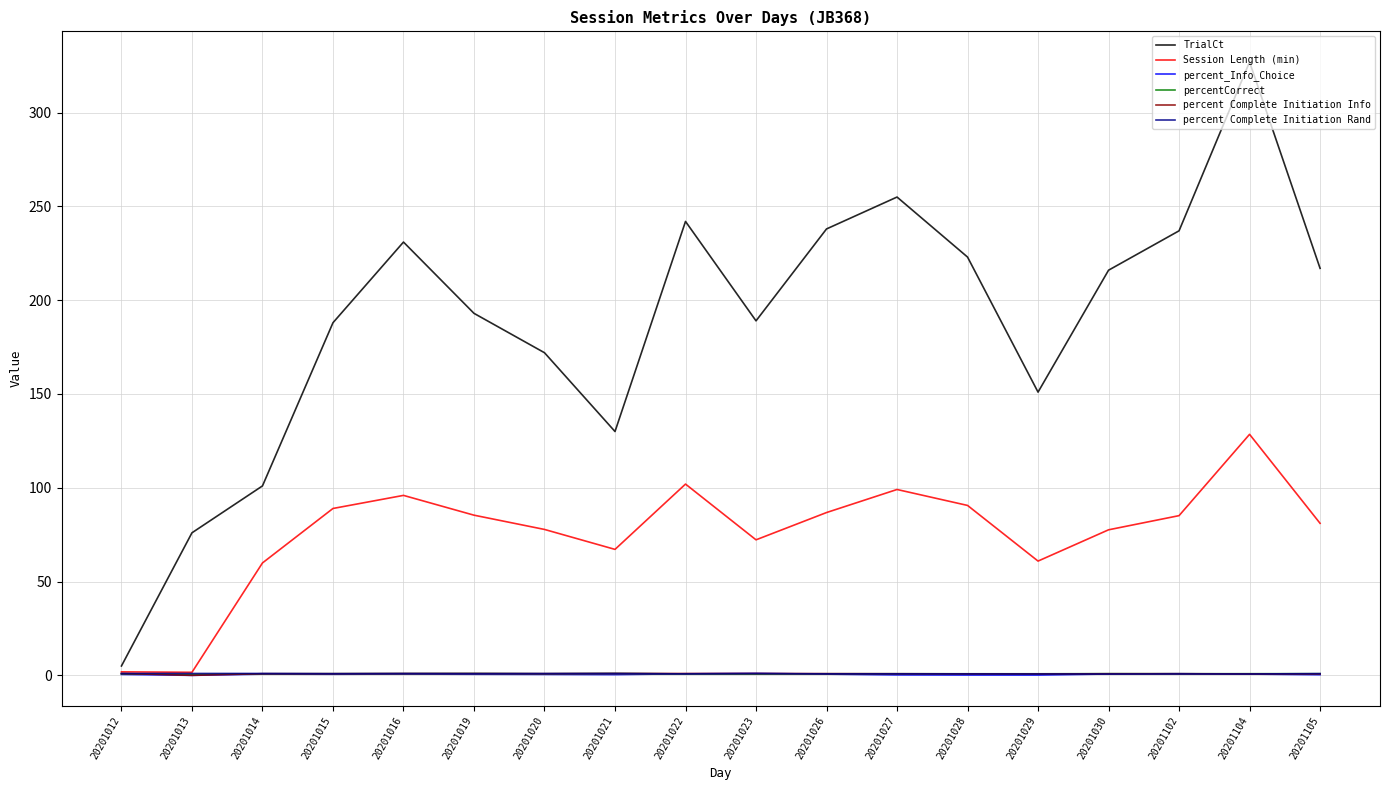

True or false: percent Complete Initiation Rand and TrialCt intersect in this chart.

False